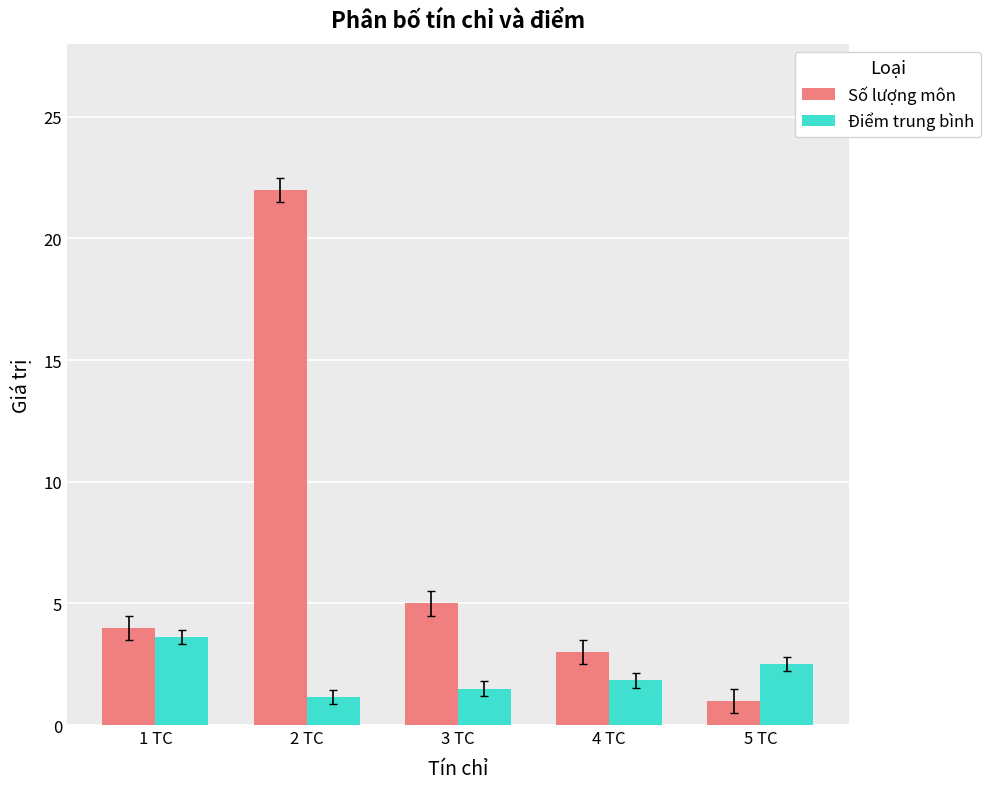

What is the maximum value shown in the chart?

22.0